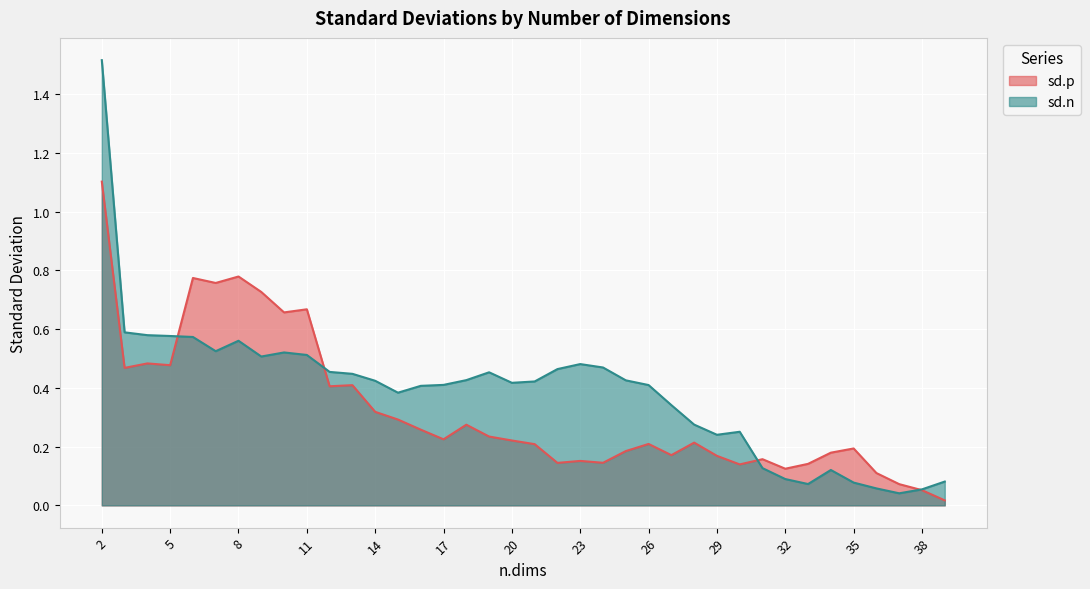

At which label does sd.n reach its minimum?

37